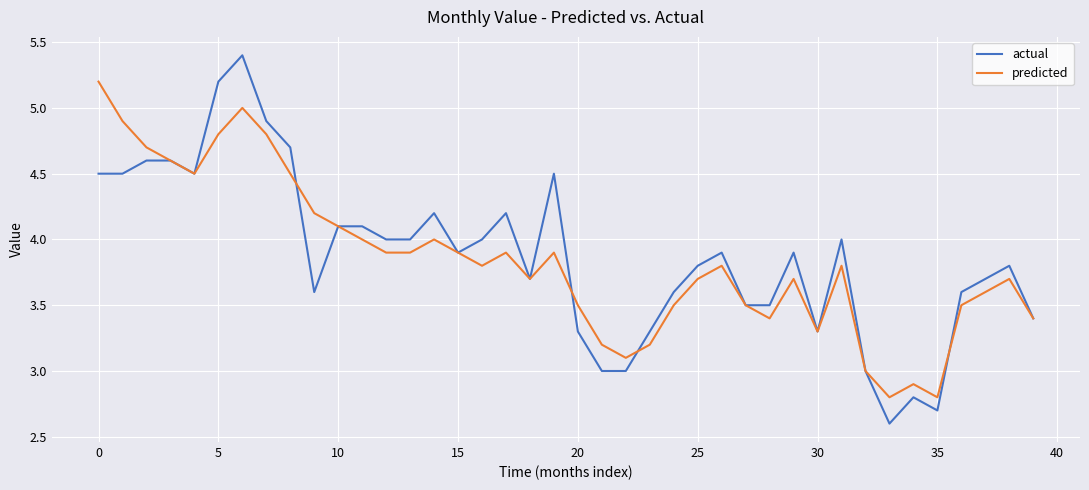

What is the smallest value displayed?

2.6